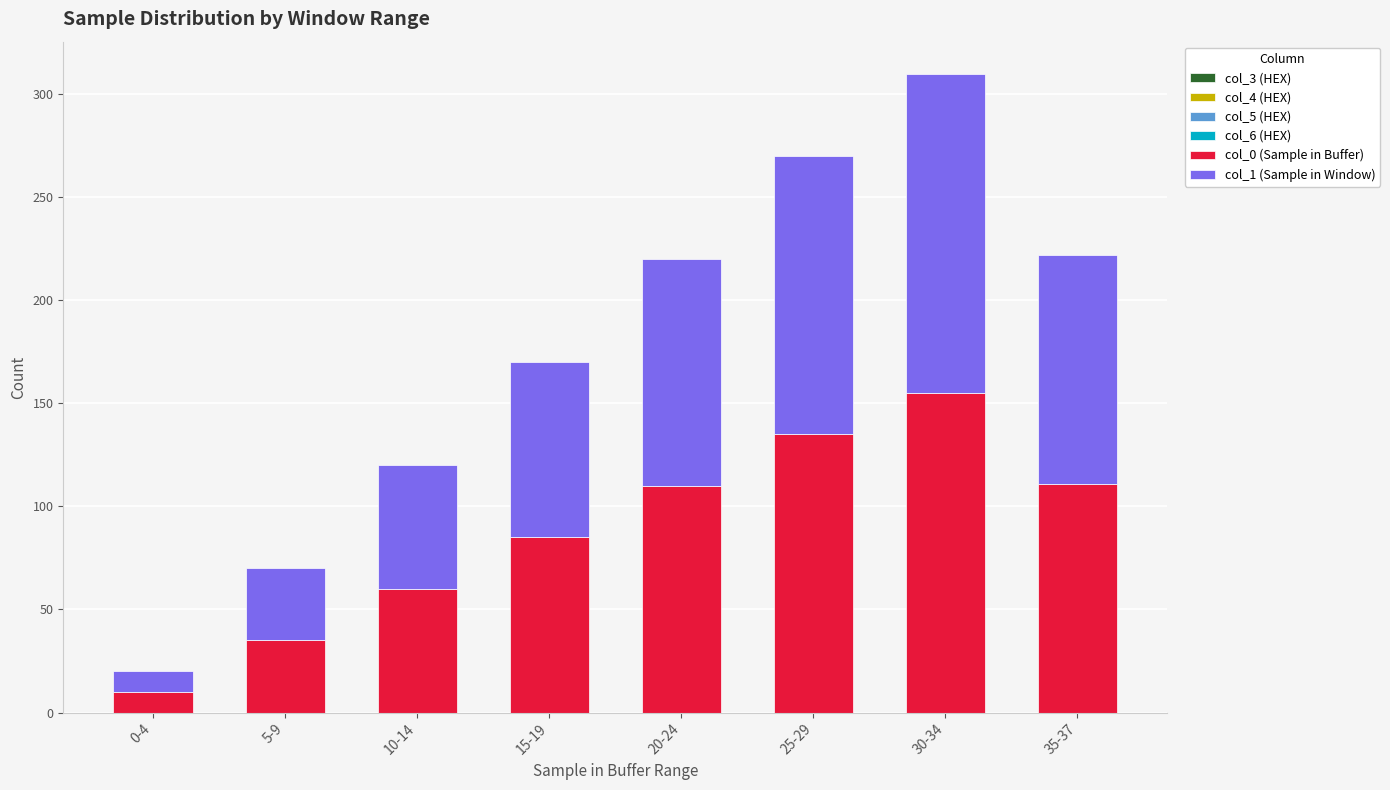

Which category has the lowest value in the col_0 (Sample in Buffer) series?

0-4